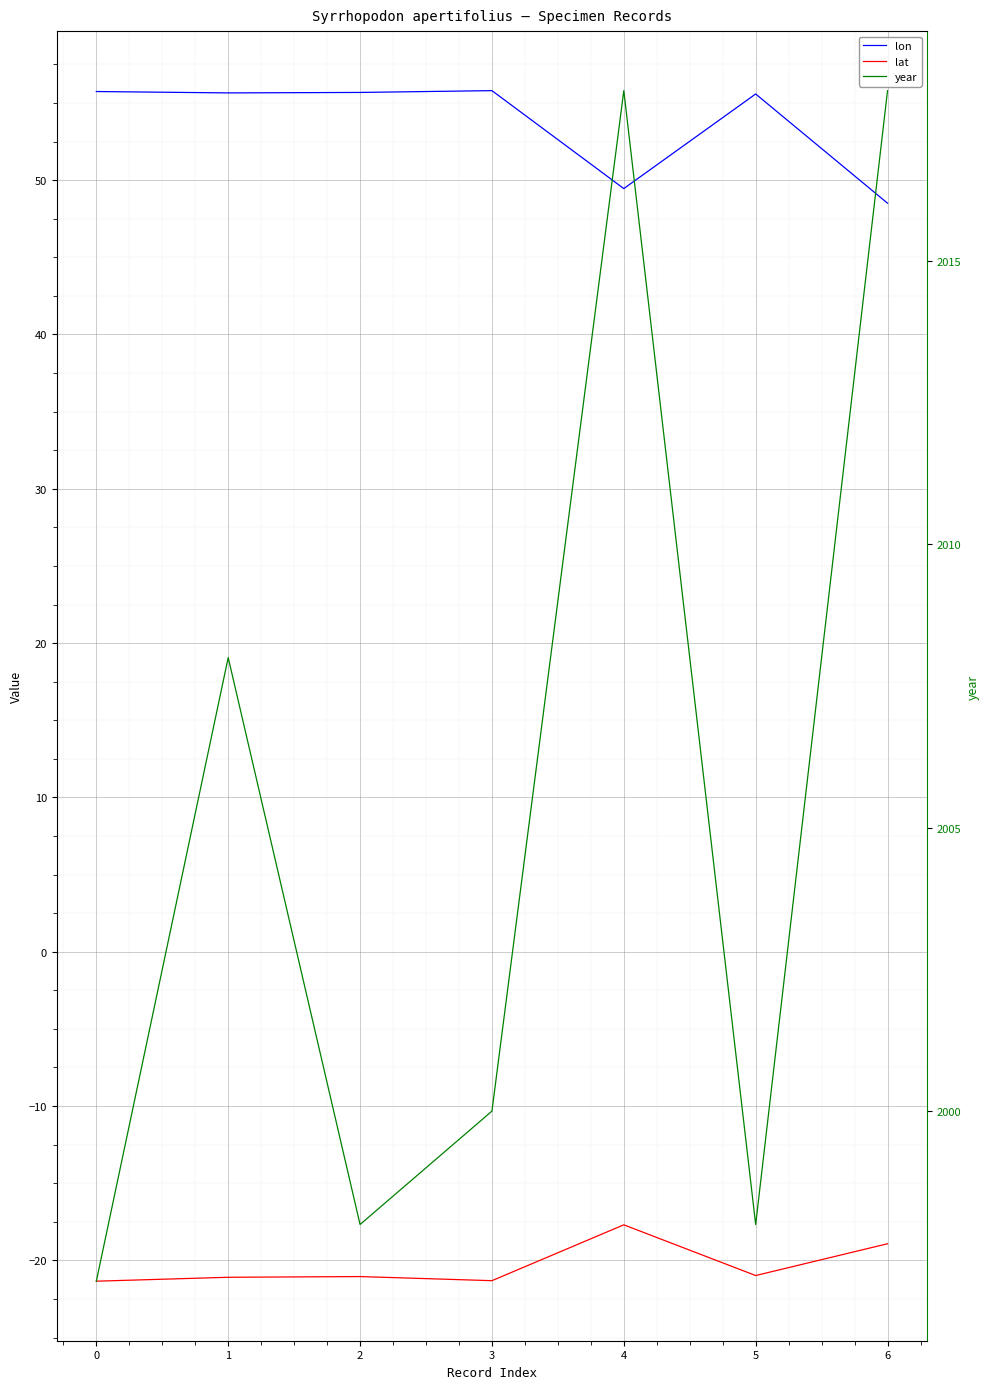

What is the difference between the highest and lowest values at 3?

2021.3